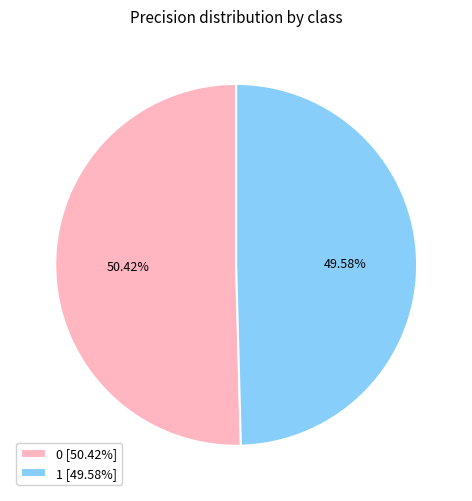

How many segments does this pie chart have?

2